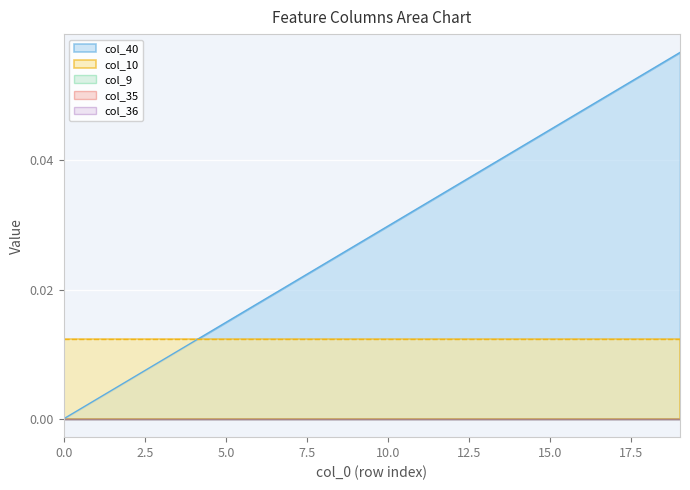

True or false: col_35 and col_36 cross at least once.

False